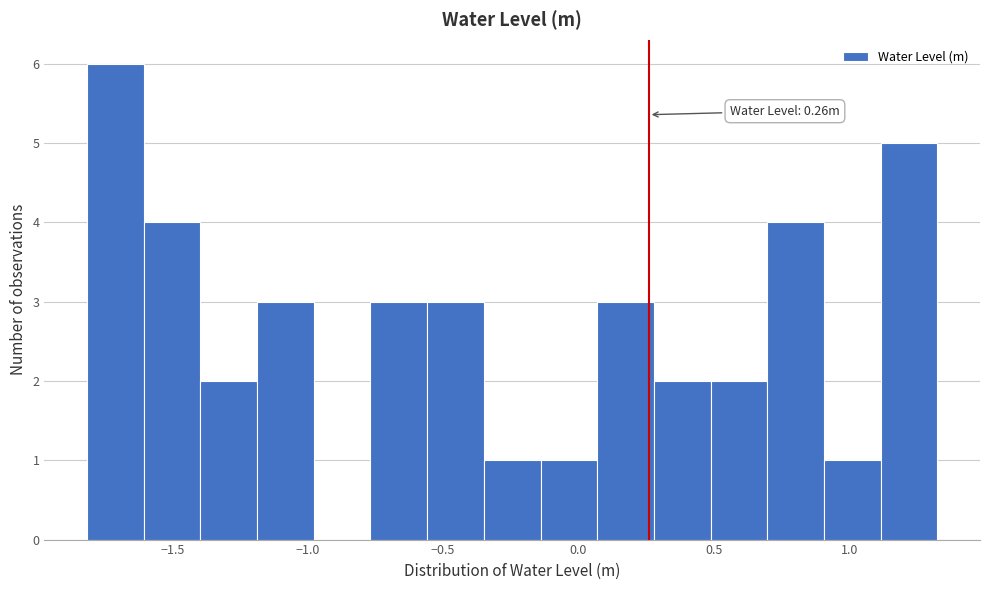

Which range on the x-axis has the tallest bar?

-1.80 to -1.60